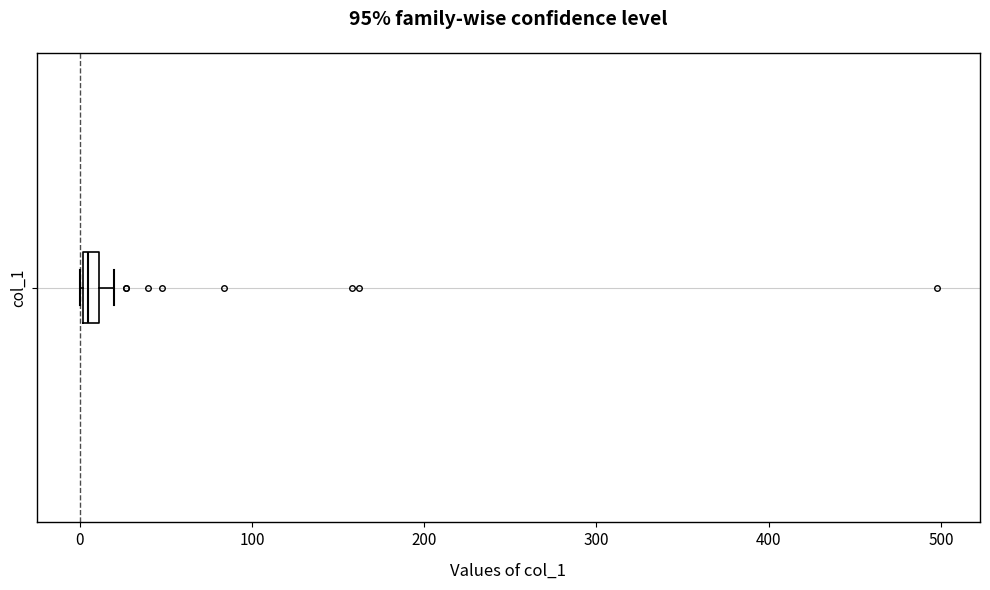

Where is the right edge of the box for col_1 on the x-axis? The values are not printed on the chart, so give them approximately, as read against the axis.

10